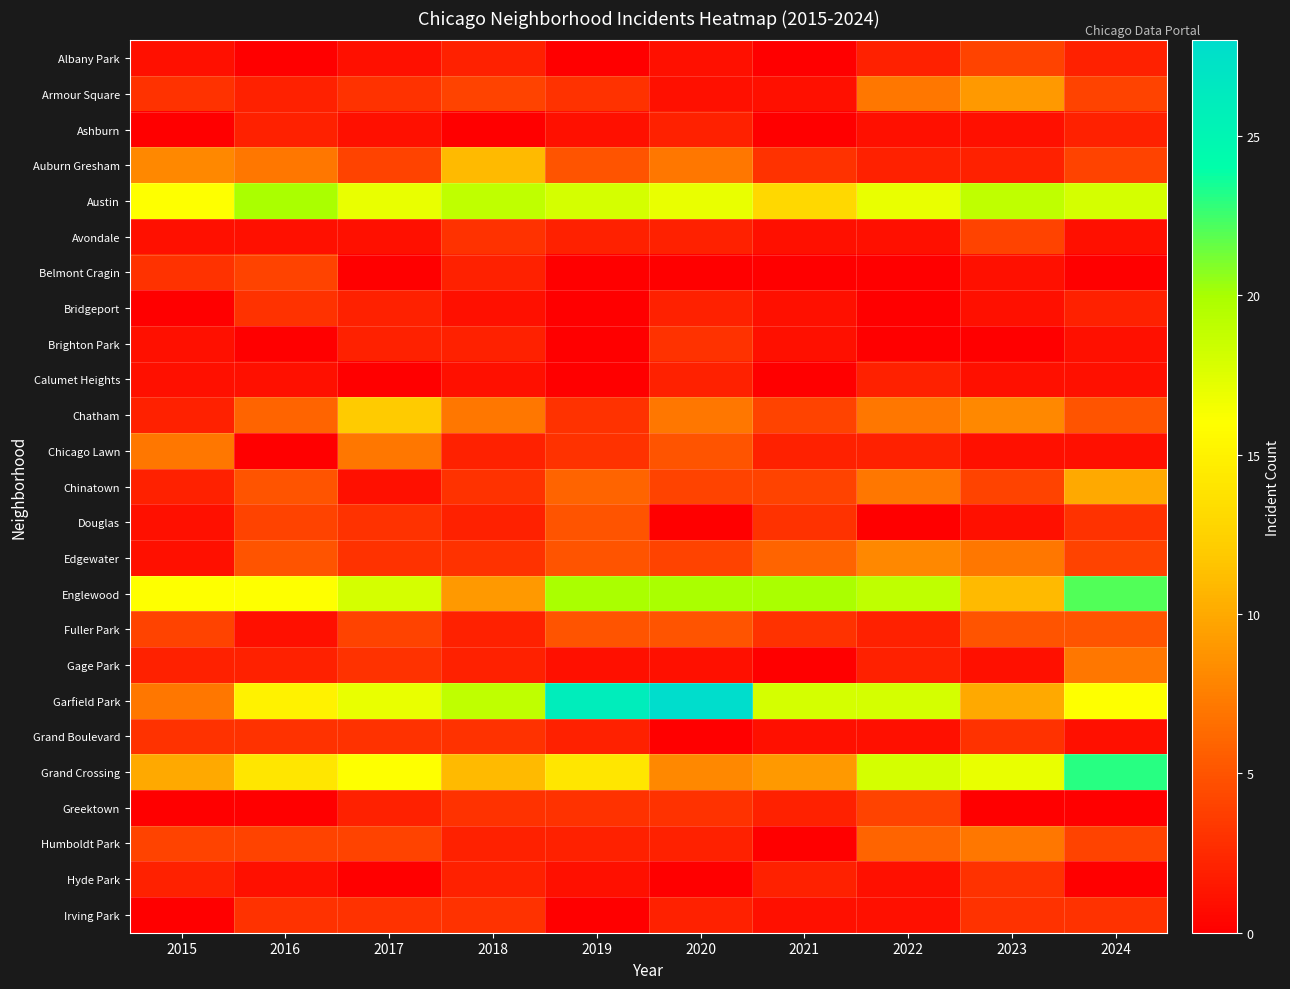

What is the maximum value shown in the chart?

28